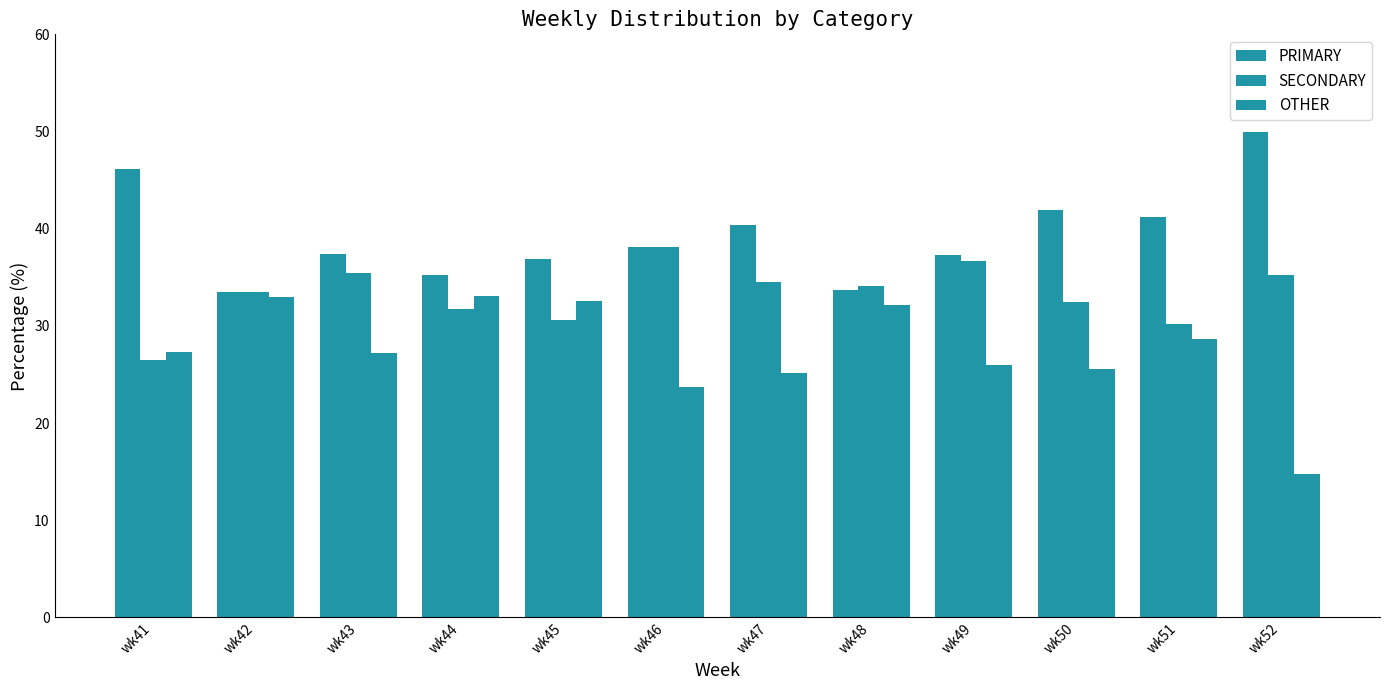

What is the minimum value for OTHER?

14.8